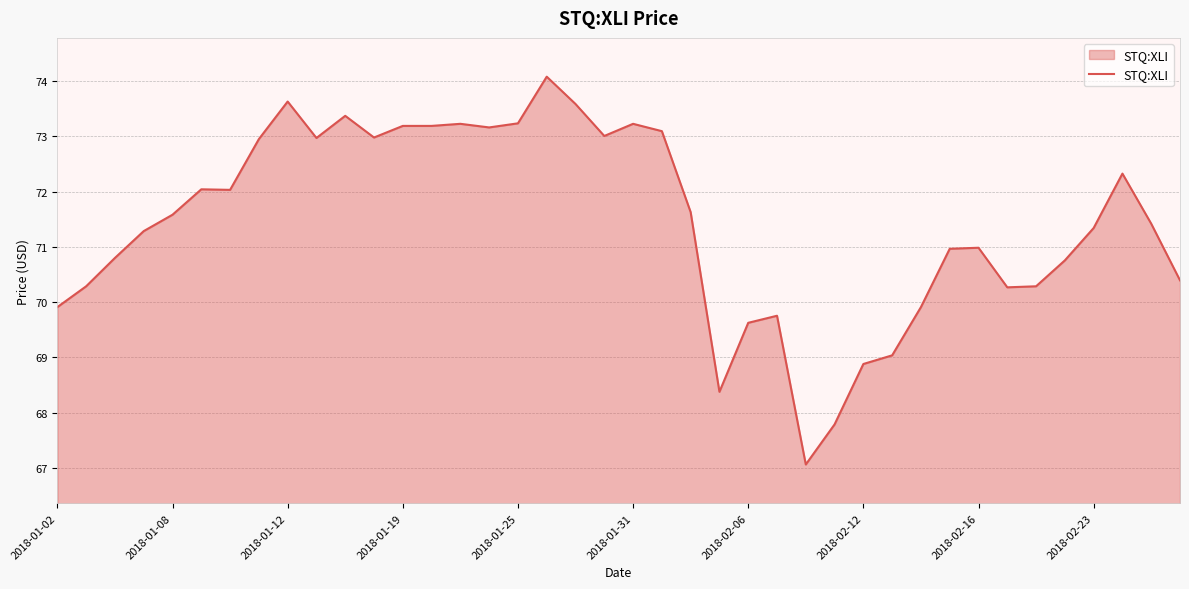

What is the difference between the maximum and minimum values?

7.0